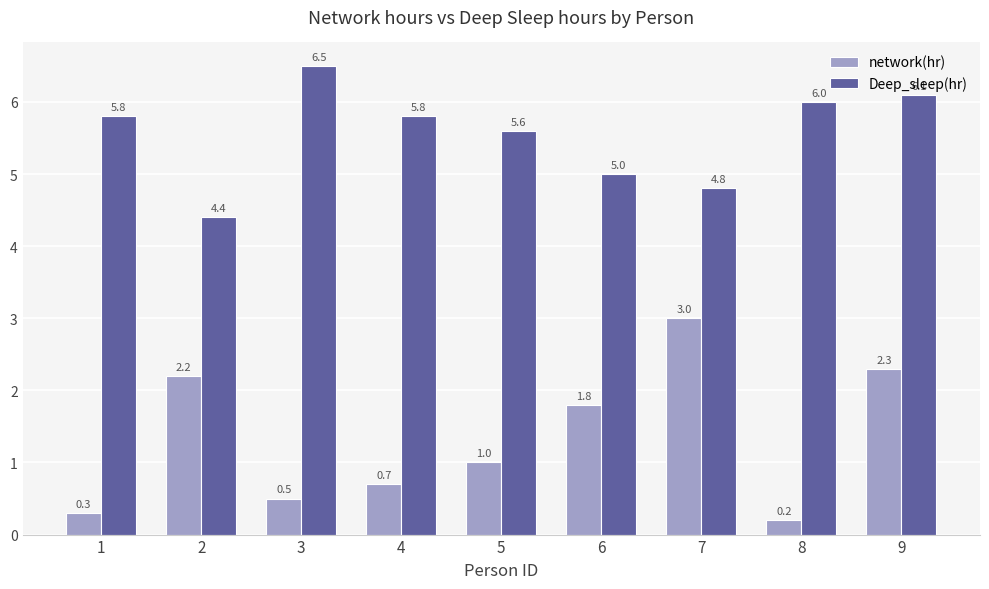

Which series has the widest spread of values?

network(hr)